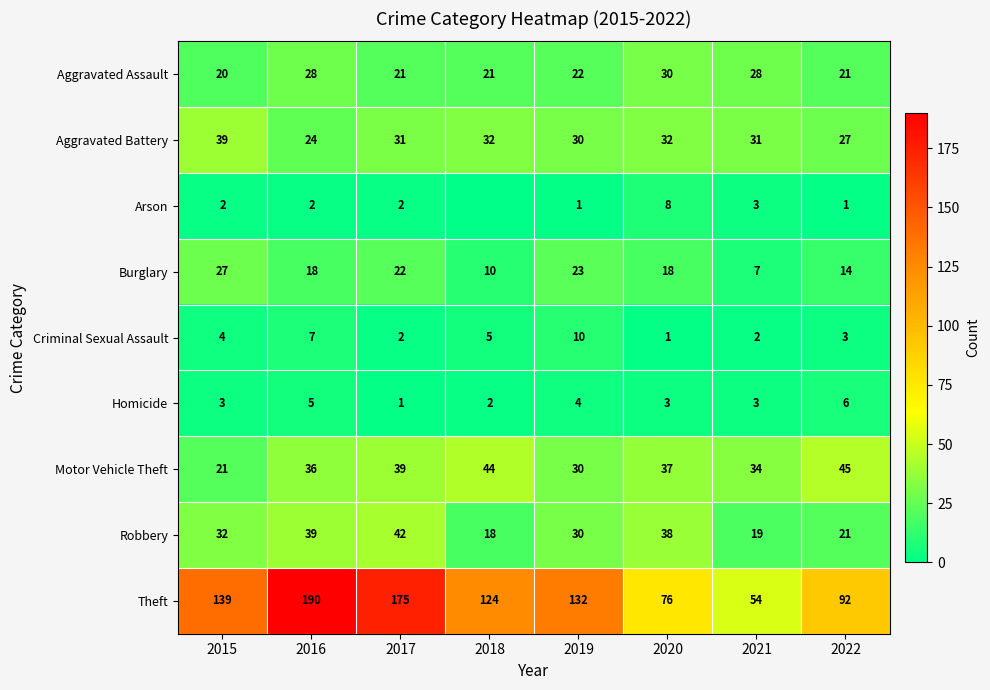

Which category has the highest value in the Aggravated Assault series?

2020